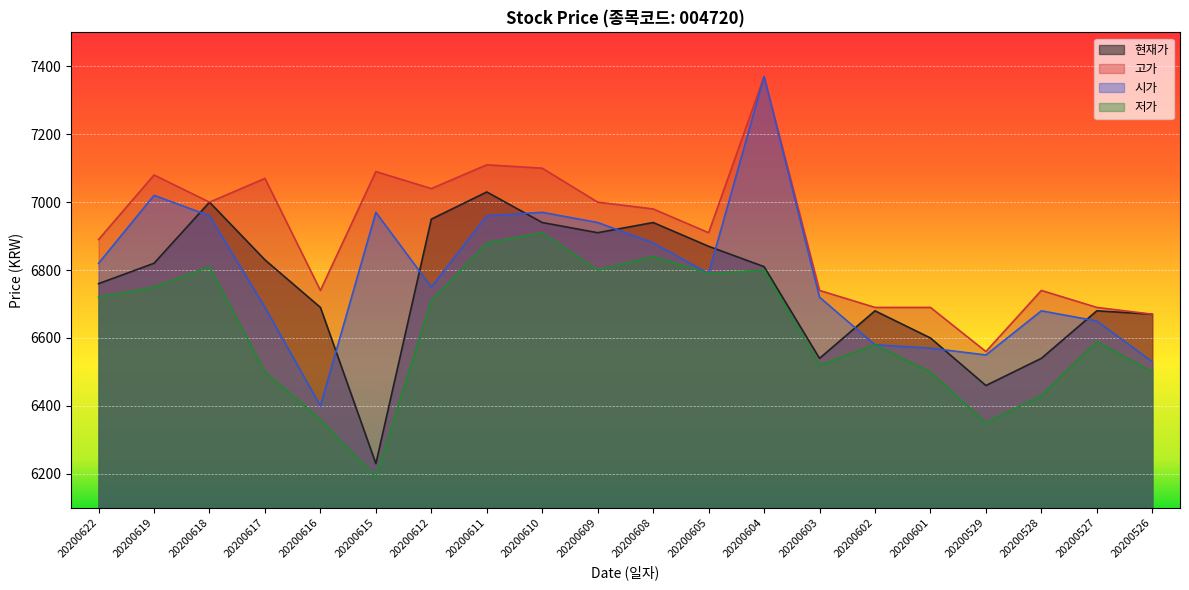

What is the value of the 현재가 point at the 6th from the left?

6230